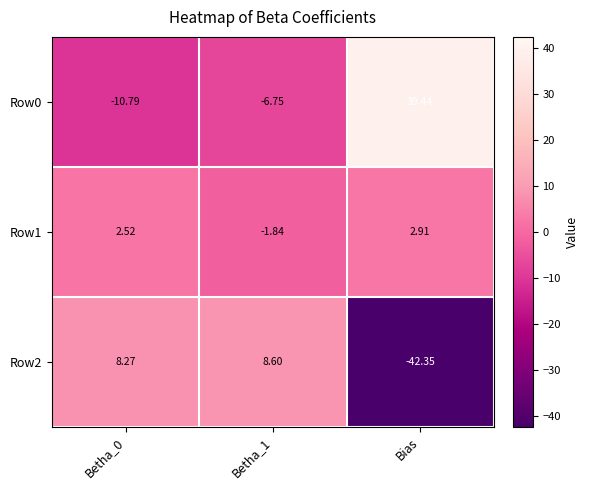

Count the number of categories in the chart.

3